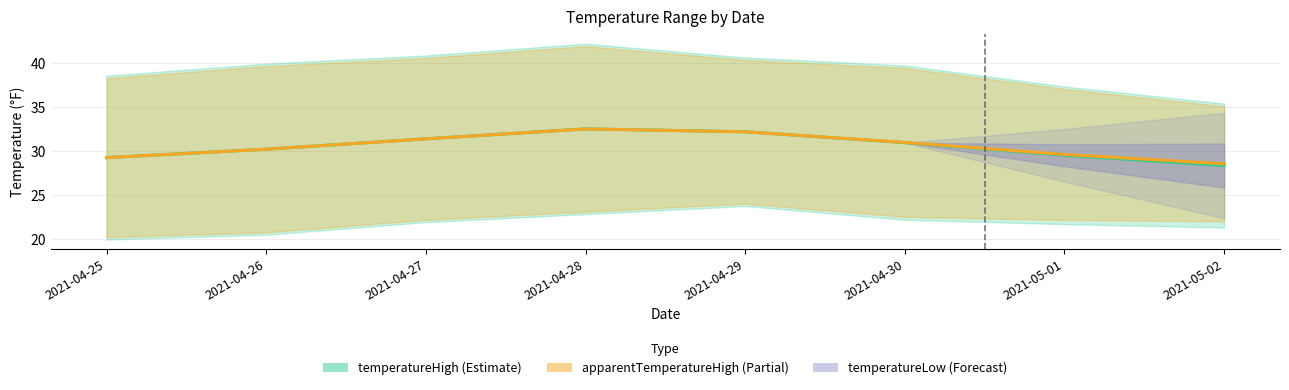

Is this an area chart (filled region under the line)?

No